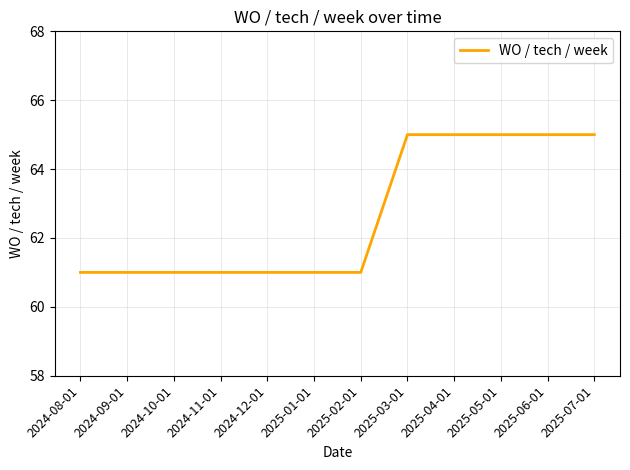

Approximately how many times larger is the value at 2024-08-01 compared to 2024-10-01?

1.0